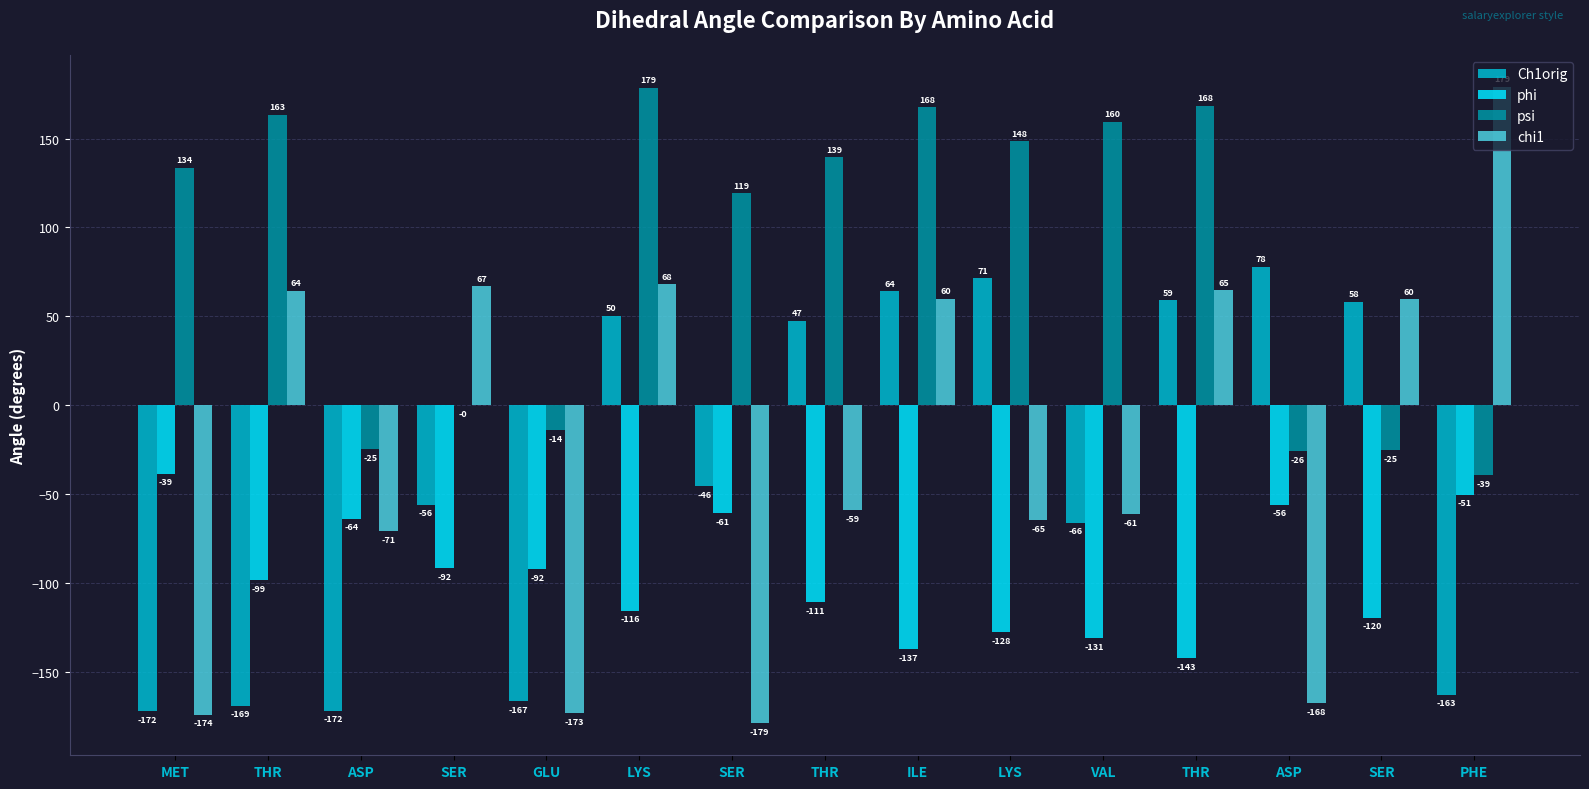

What is the average value of the psi series?

83.2